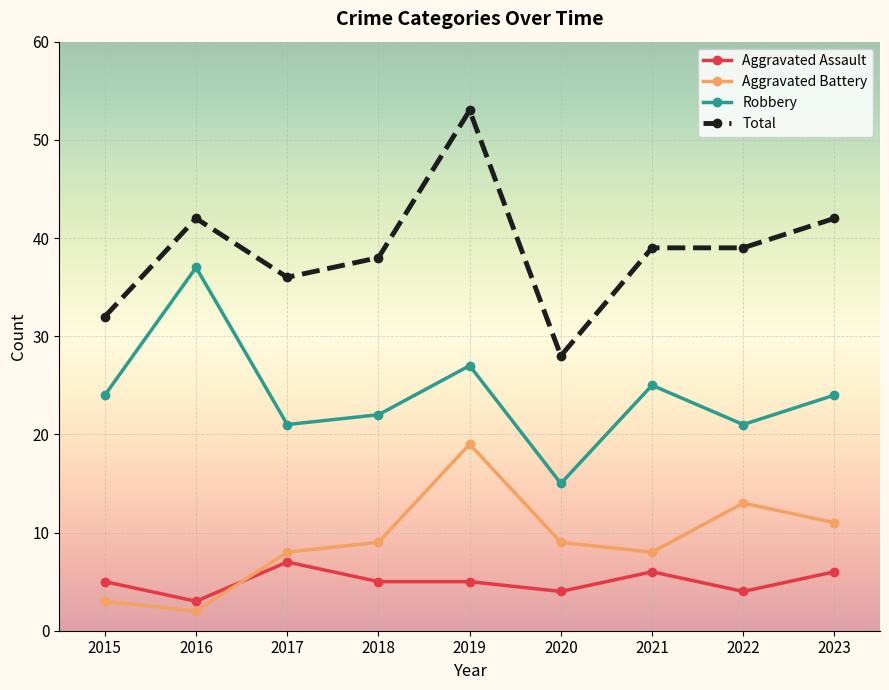

Reading left to right, what are all the values shown in this chart?

Aggravated Assault: 5	3	7	5	5	4	6	4	6
Aggravated Battery: 3	2	8	9	19	9	8	13	11
Robbery: 24	37	21	22	27	15	25	21	24
Total: 32	42	36	38	53	28	39	39	42